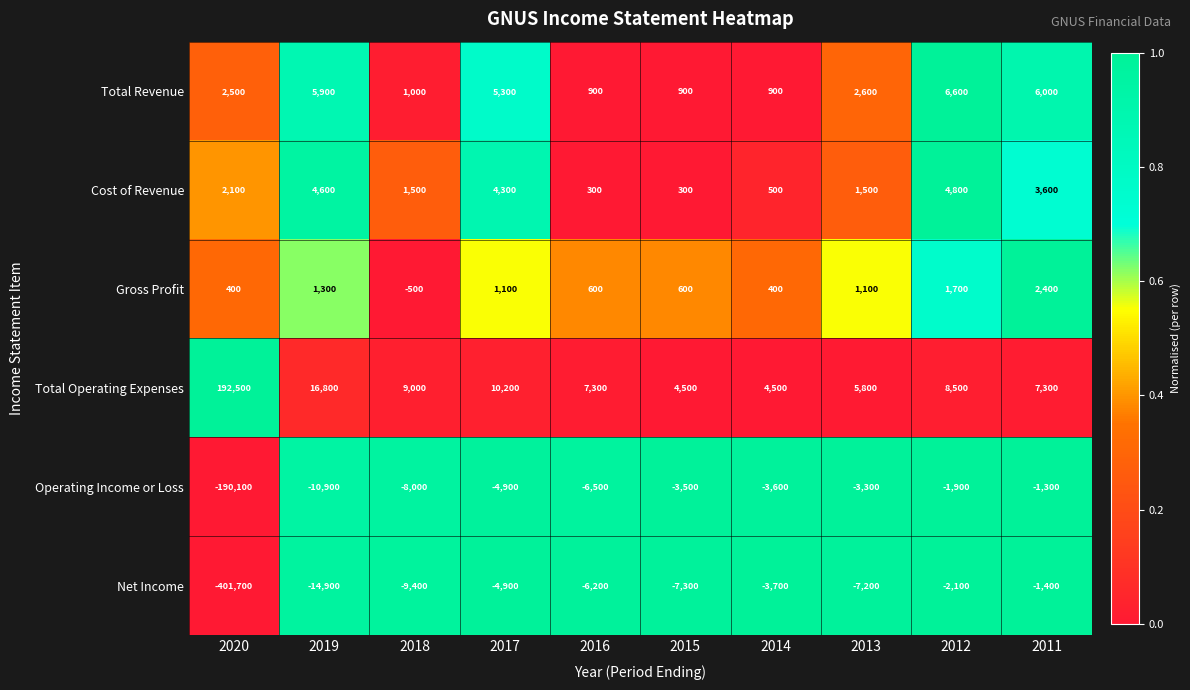

Count the number of categories in the chart.

10